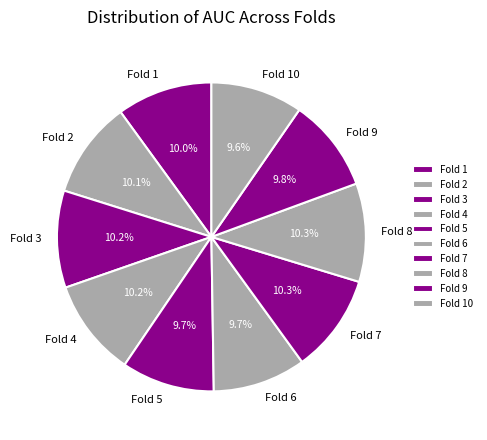

How much of the chart is everything except Fold 4?

89.8%